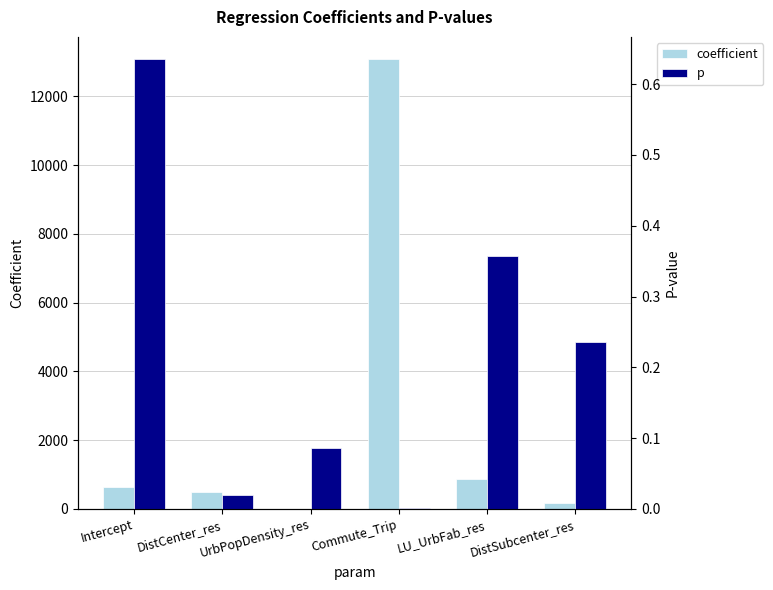

Is it true that p equals 0.1 at DistSubcenter_res?

False